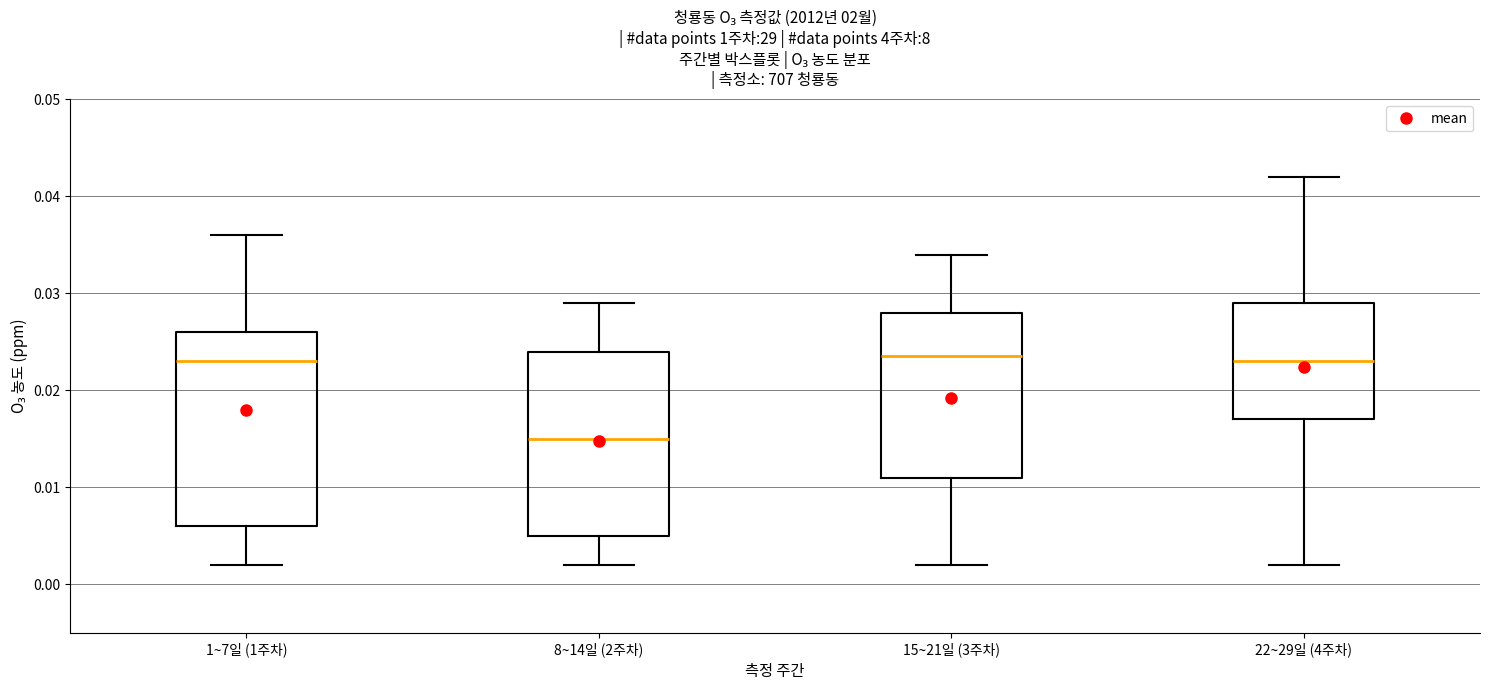

Reading left to right, transcribe this box plot: for each box, give where its median line is, the range the box spans, and where its two whiskers end, as read against the y-axis. The values are not printed on the chart, so give them approximately, as read against the axis.

1~7일 (1주차): median 0.023, box 0.006 to 0.026, whiskers 0.002 to 0.036
8~14일 (2주차): median 0.015, box 0.005 to 0.024, whiskers 0.002 to 0.029
15~21일 (3주차): median 0.024, box 0.011 to 0.028, whiskers 0.002 to 0.034
22~29일 (4주차): median 0.023, box 0.017 to 0.029, whiskers 0.002 to 0.042